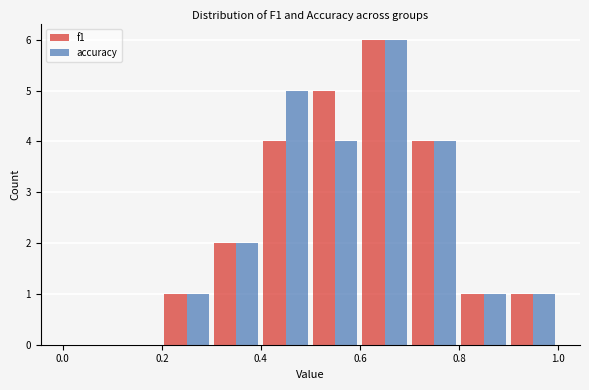

Reading left to right, transcribe this chart: for each range on the x-axis, give the height of each series' bar. The values are not printed on the chart, so give them approximately, as read against the axis.

0.0 to 0.1: f1=0	accuracy=0
0.1 to 0.2: f1=0	accuracy=0
0.2 to 0.3: f1=1	accuracy=1
0.3 to 0.4: f1=2	accuracy=2
0.4 to 0.5: f1=4	accuracy=5
0.5 to 0.6: f1=5	accuracy=4
0.6 to 0.7: f1=6	accuracy=6
0.7 to 0.8: f1=4	accuracy=4
0.8 to 0.9: f1=1	accuracy=1
0.9 to 1.0: f1=1	accuracy=1